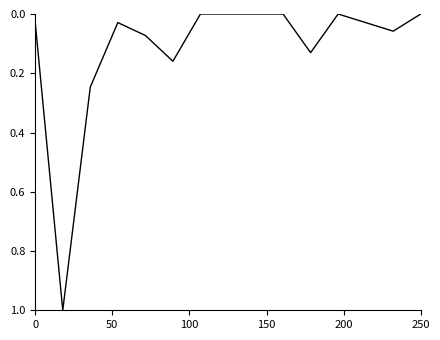

Is this an area chart (filled region under the line)?

No